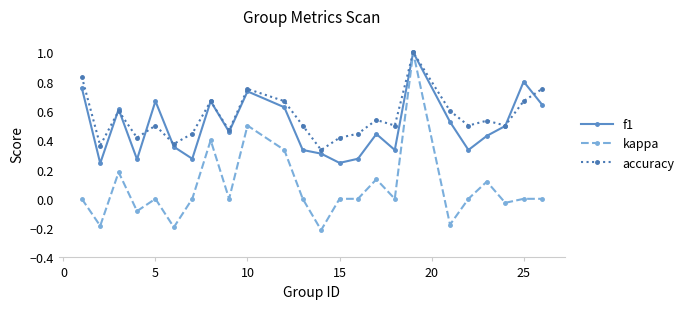

True or false: f1 has more than 2 interior local peaks.

True